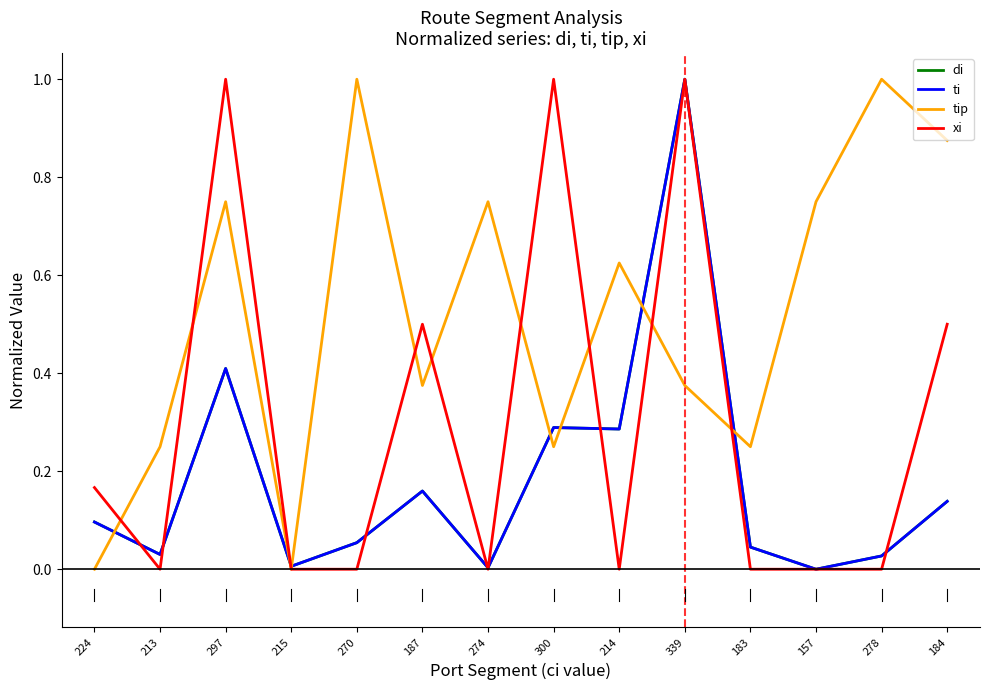

Does the chart have visible grid lines?

No